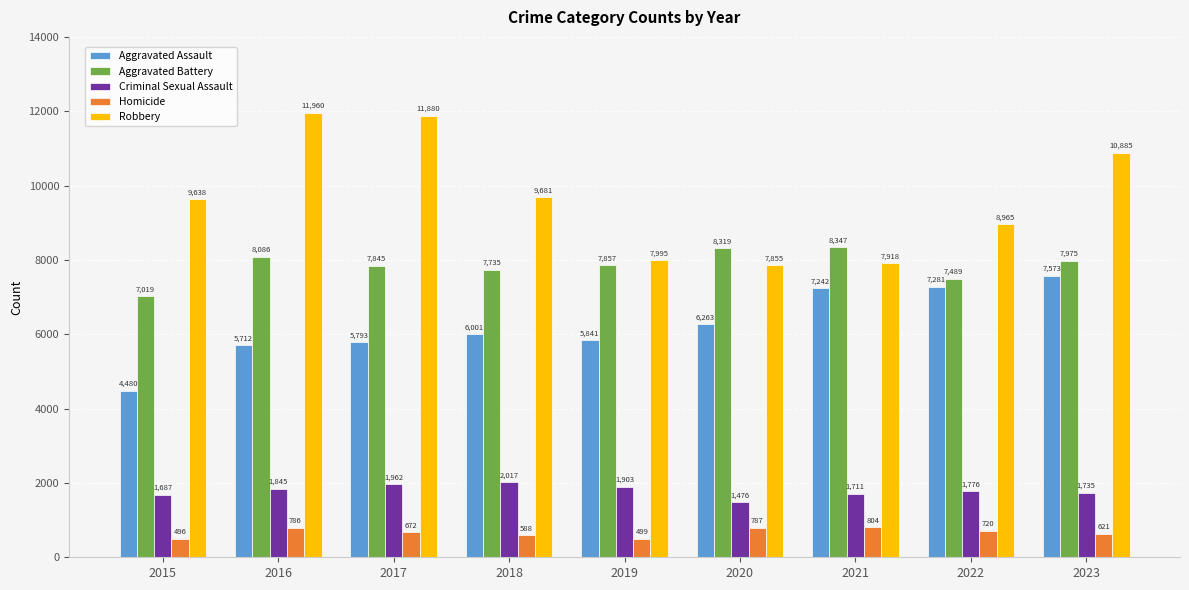

How many categories are shown in the chart?

9